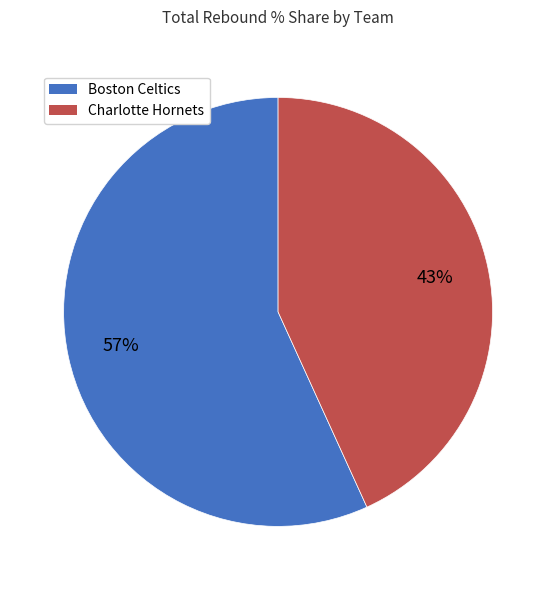

Do Charlotte Hornets and Boston Celtics together represent more than half of the pie?

Yes